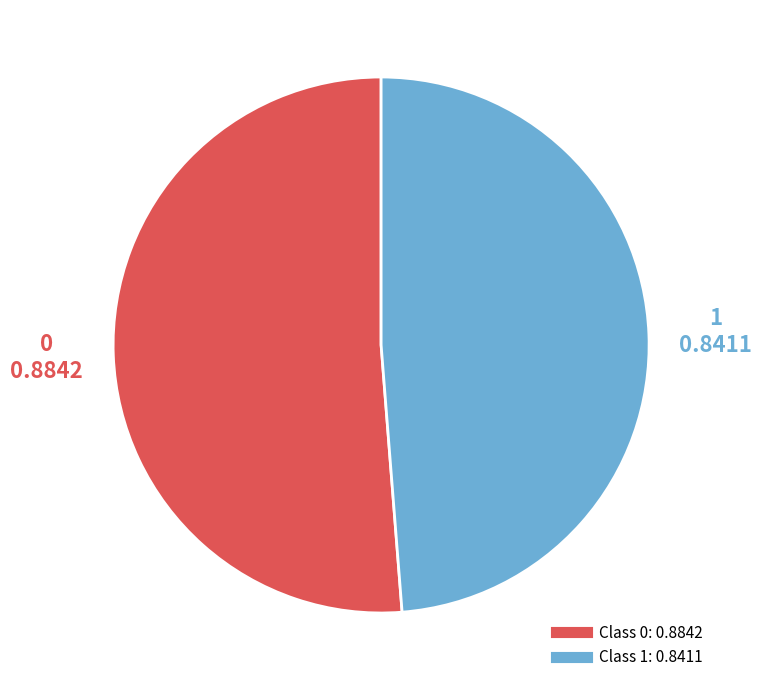

How many segments does this pie chart have?

2